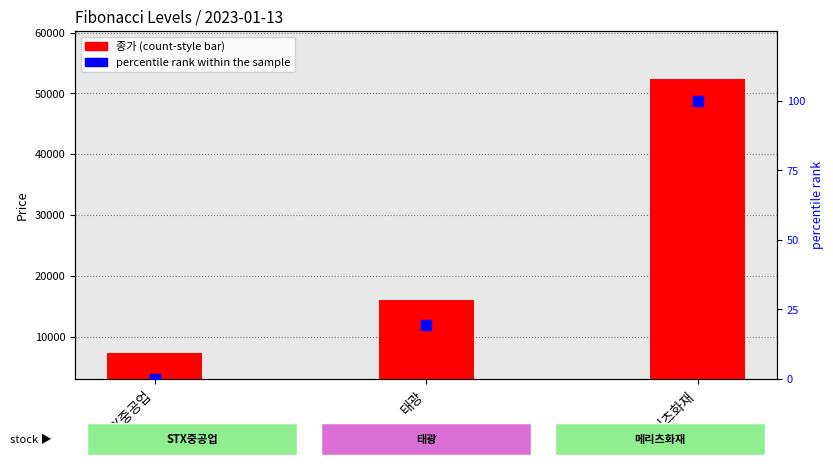

Which series contains the highest Y value?

종가 (Close)